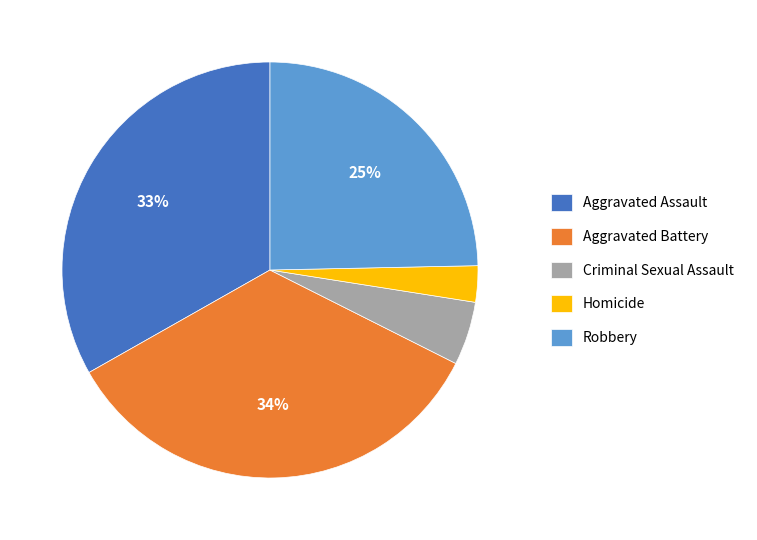

Which has a higher value, Criminal Sexual Assault or Robbery?

Robbery